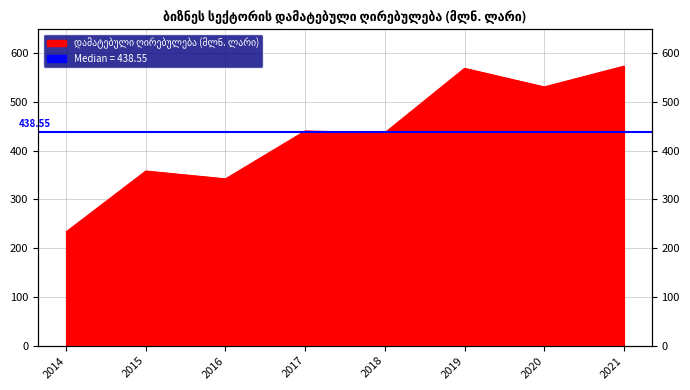

Between 2014 and 2017, which is larger?

2017